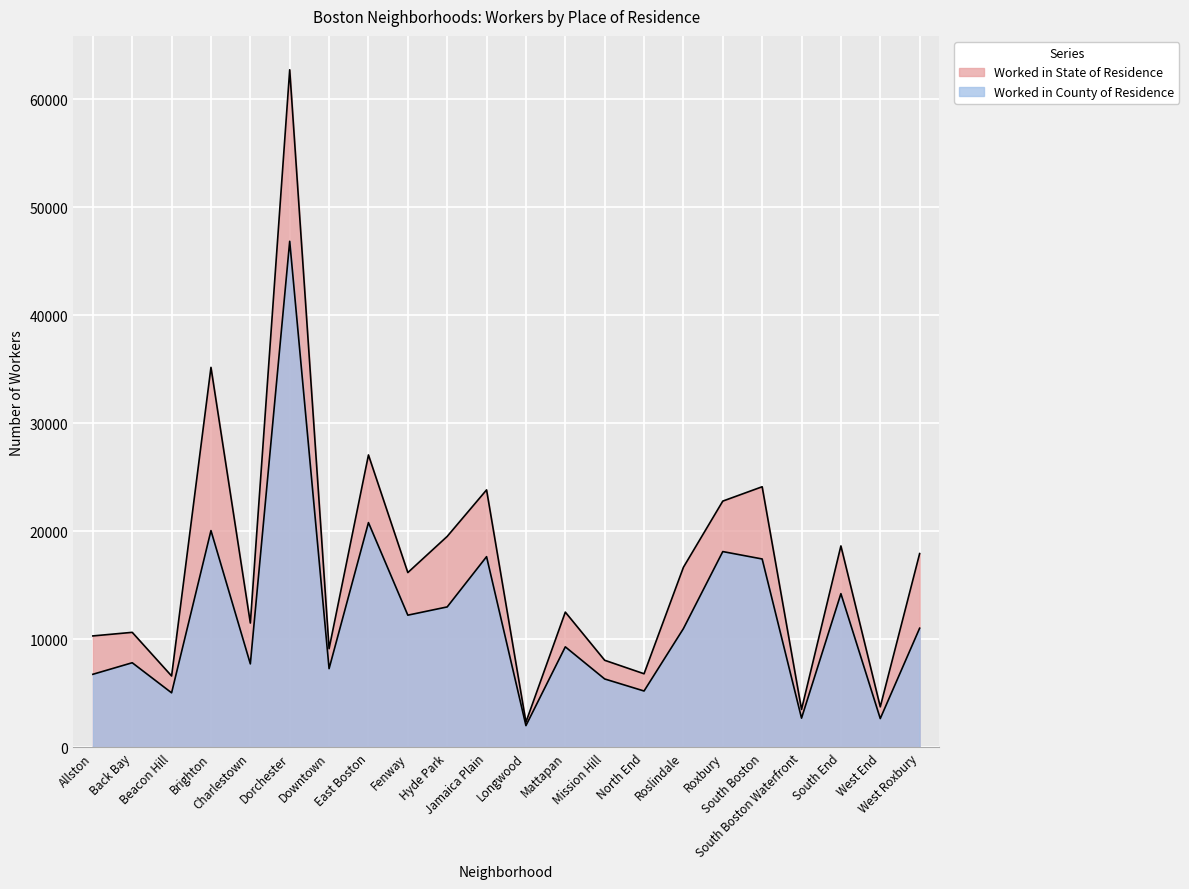

What is the label of the 22nd point from the right?

Allston